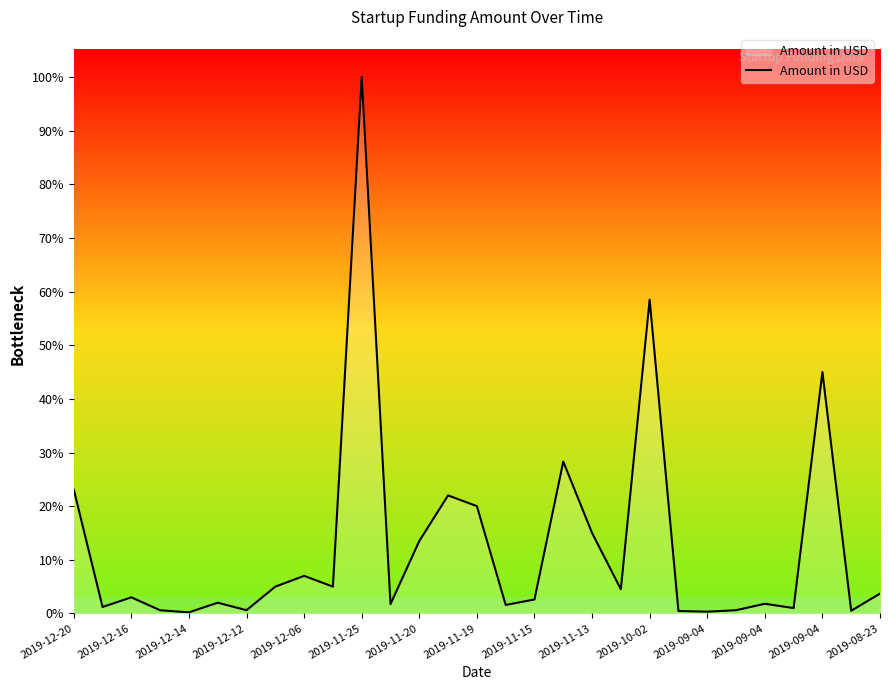

Is this an area chart (filled region under the line)?

Yes